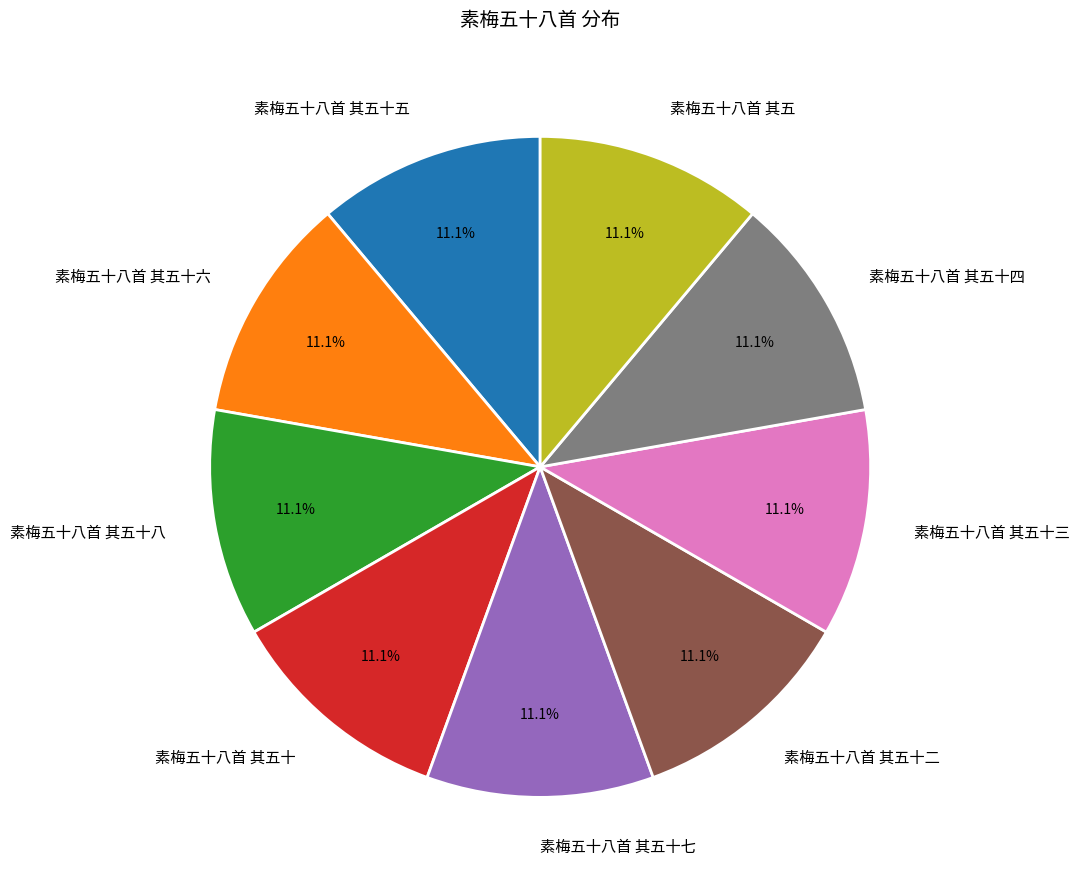

Does any single category account for the majority?

No